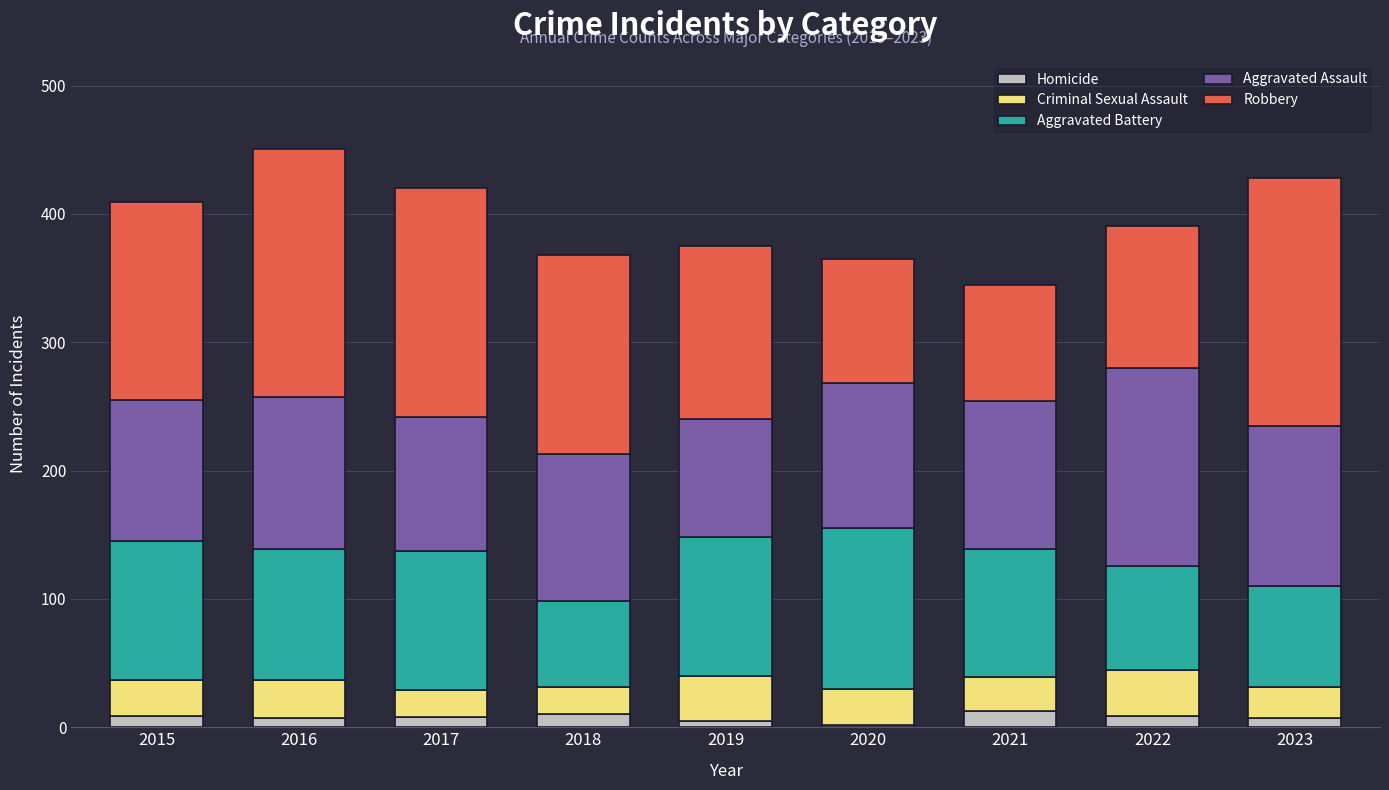

Count the number of data series in this chart.

5